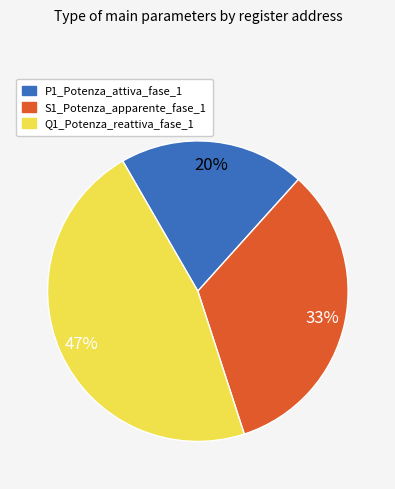

What is the ratio of the value at P1_Potenza_attiva_fase_1 to the value at S1_Potenza_apparente_fase_1?

0.6